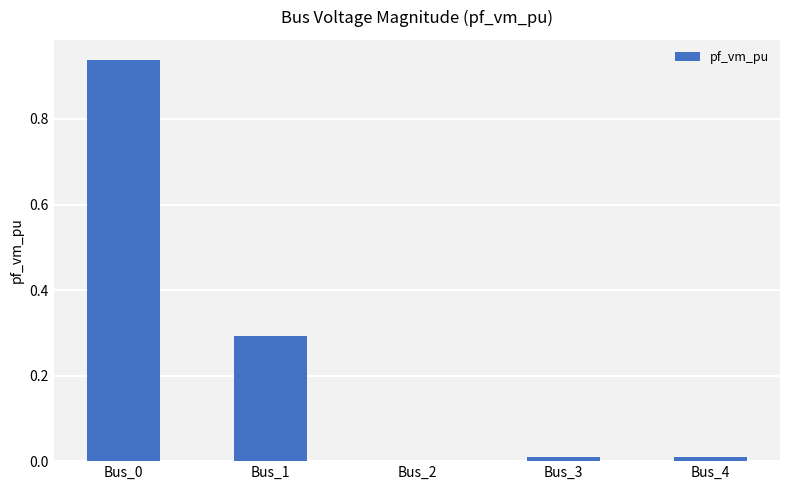

What is the sum of all values?

1.2